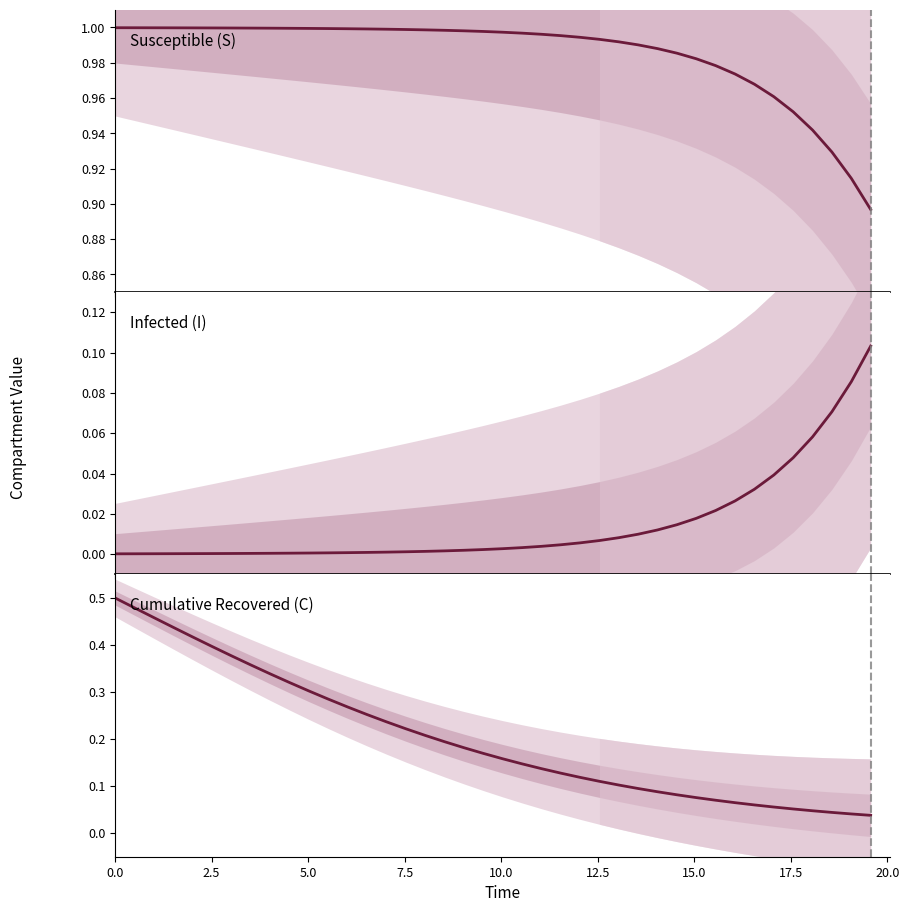

What are all the series names shown in the legend?

Susceptible (S), Infected (I), Cumulative Recovered (C)